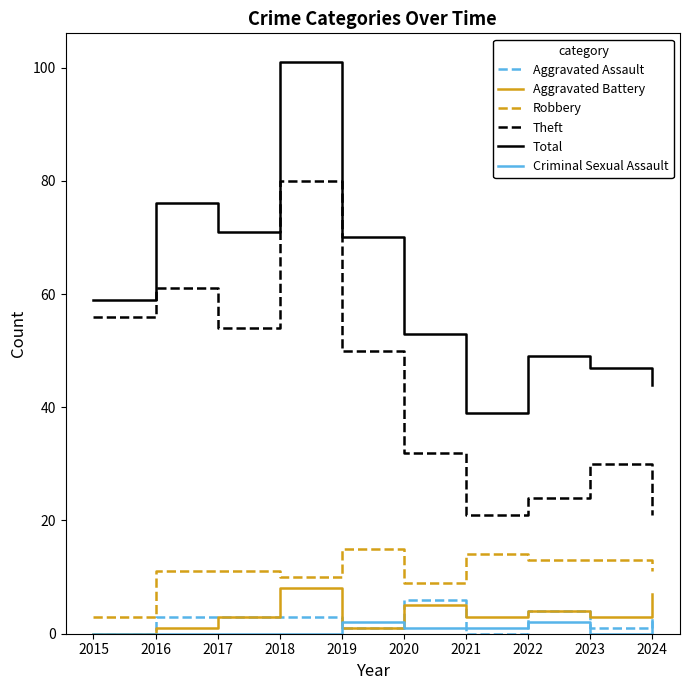

At how many categories does at least one series exceed 83?

1